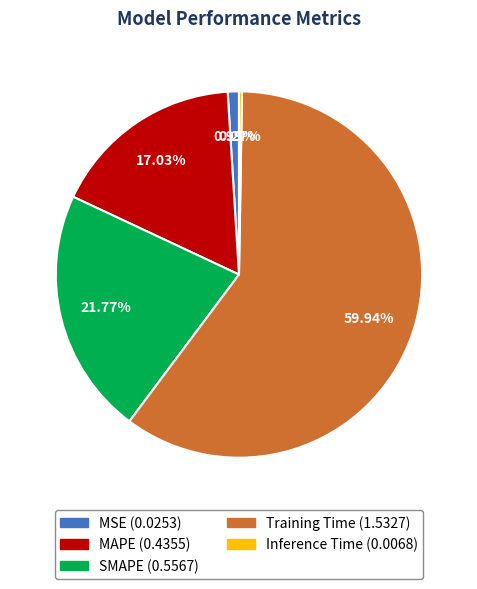

Which category has the biggest portion of the pie?

Training Time